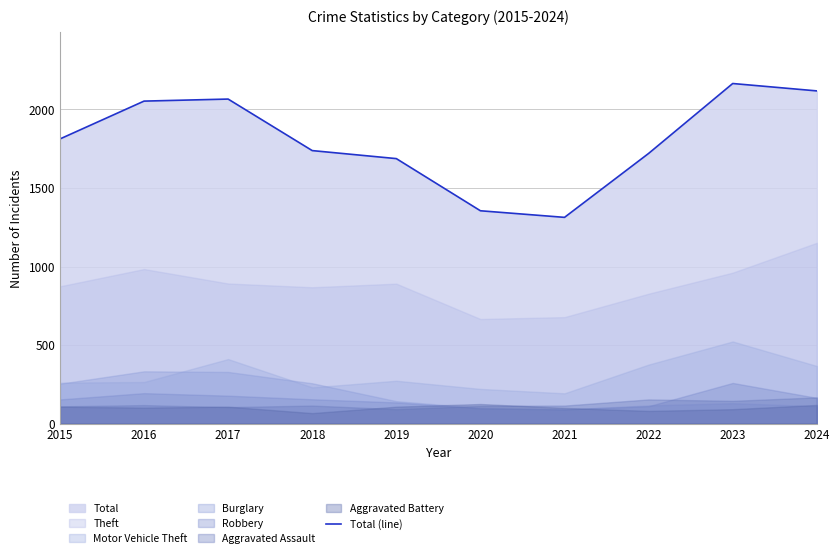

Where is the first local maximum?

2017